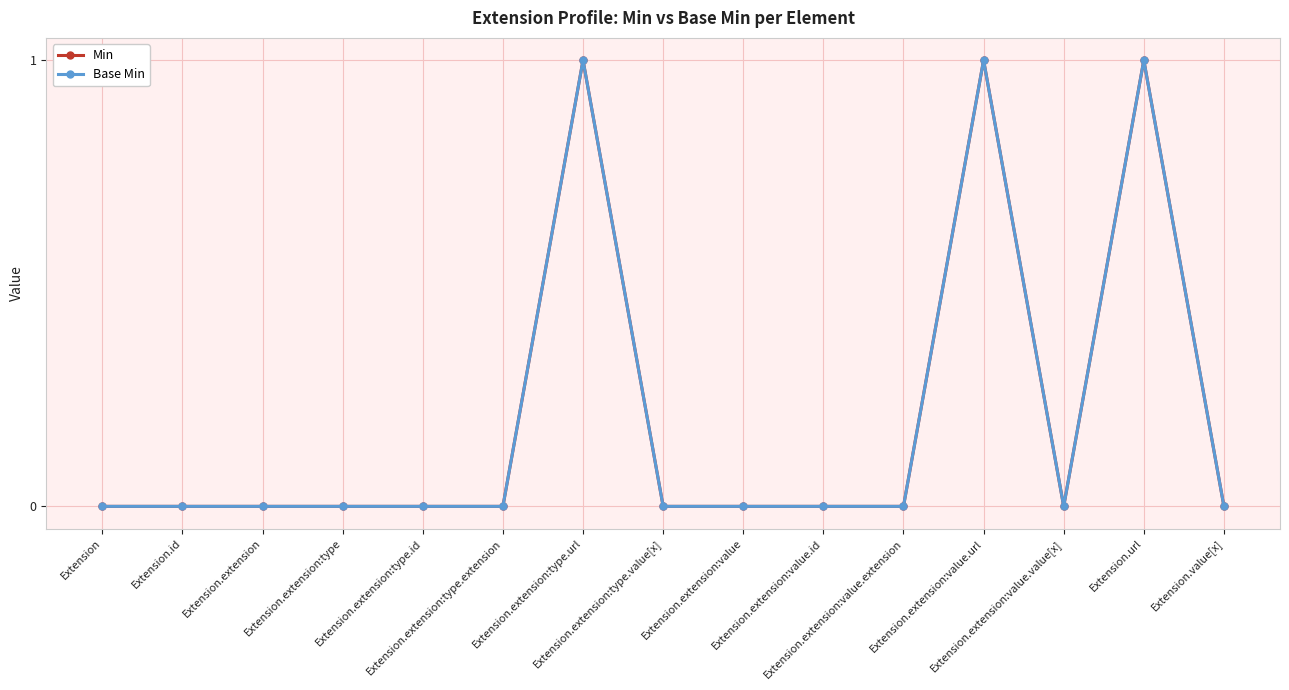

Between Extension.extension:type.value[x] and Extension.url, which is larger?

Extension.url